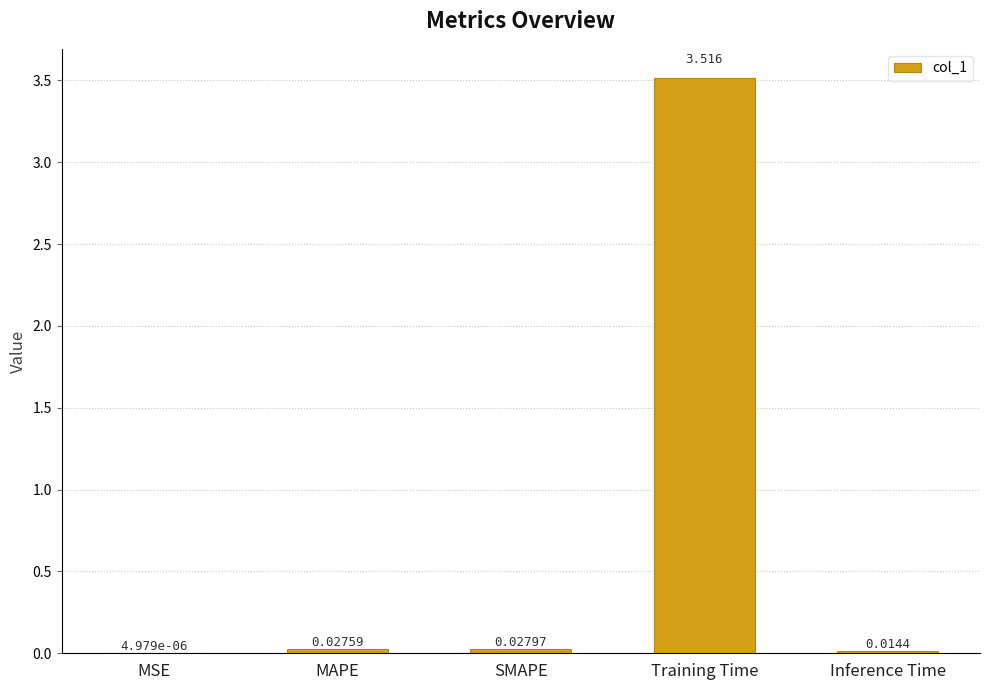

Which category has the highest value across all series?

Training Time